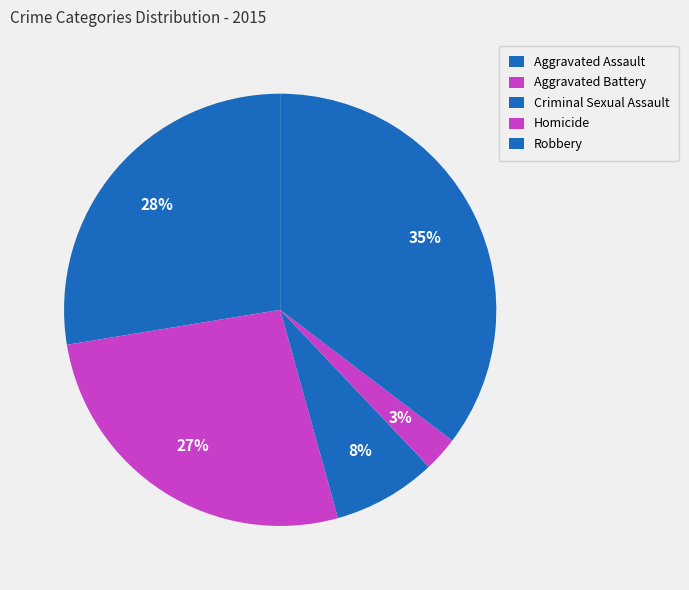

True or false: Robbery accounts for 28% of the total.

False